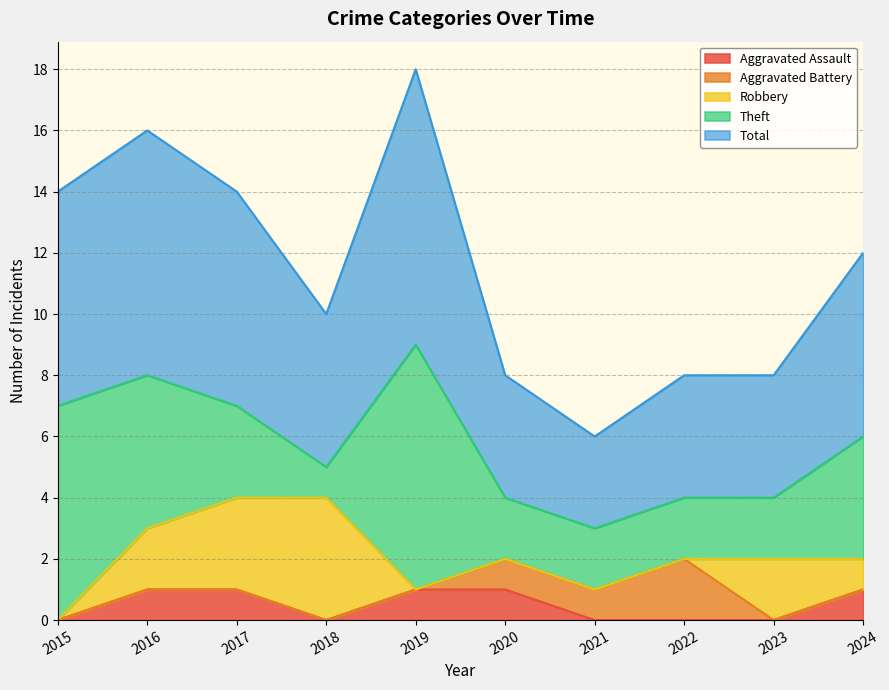

What value does the Theft series have at 2016?

5